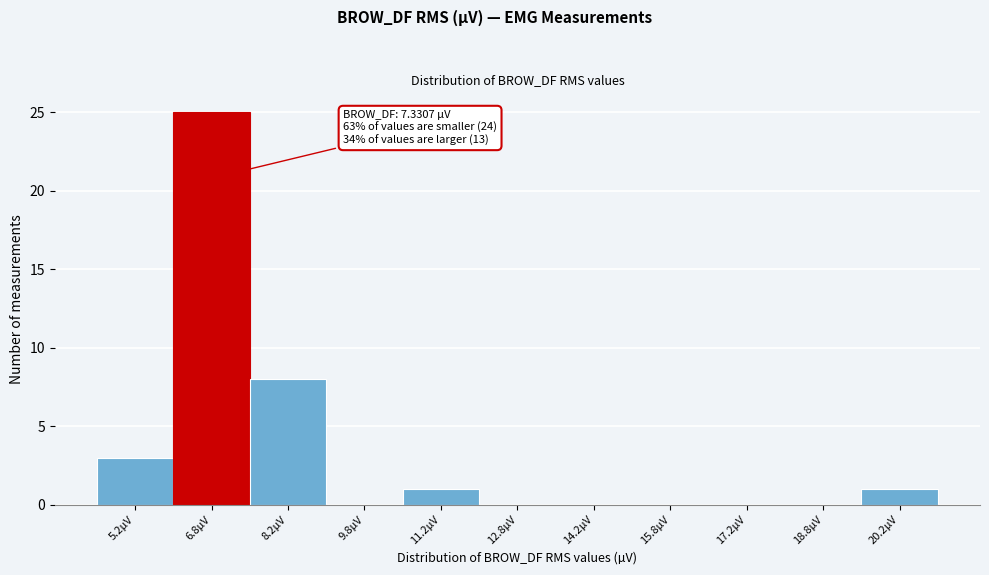

Which range on the x-axis has the tallest bar?

6.0 to 7.5